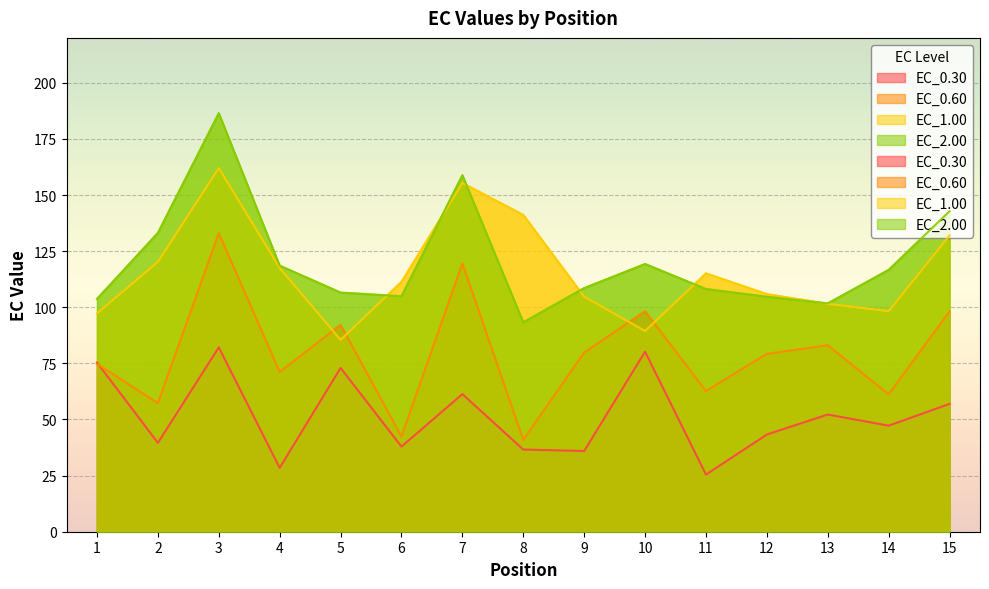

Reading left to right, extract all data points from this chart.

EC_0.30: 75.4	39.6	82.1	28.4	73.0	37.9	61.3	36.6	35.9	80.2	25.5	43.3	52.2	47.3	57.0
EC_0.60: 74.8	57.3	133.0	71.2	92.2	42.4	119.5	40.9	79.8	98.2	62.7	79.2	83.0	61.2	98.1
EC_1.00: 97.3	120.2	162.0	117.5	85.5	111.3	155.4	141.1	104.7	89.4	115.1	105.9	101.5	98.2	132.0
EC_2.00: 103.7	133.1	186.5	118.6	106.6	104.9	158.8	93.3	108.6	119.3	108.1	104.7	101.7	116.7	142.8